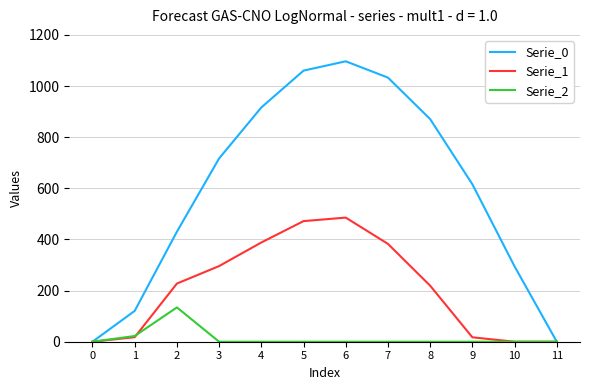

Where does the Serie_1 series first go above 227?

2